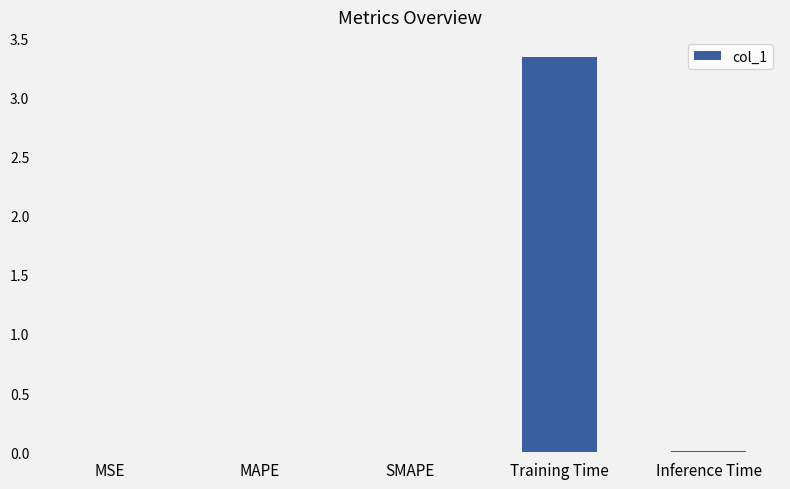

At which category does the chart reach its peak across all series?

Training Time